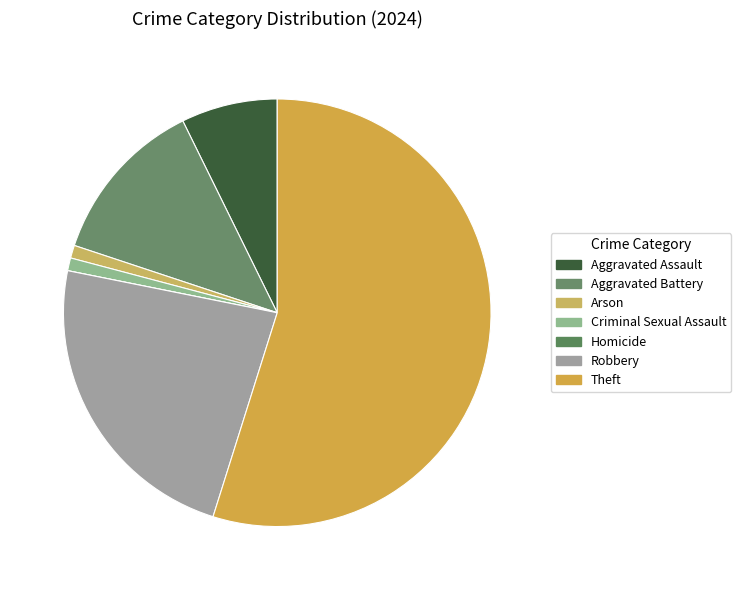

Rank the categories by value from highest to lowest.

Theft, Robbery, Aggravated Battery, Aggravated Assault, Arson, Criminal Sexual Assault, Homicide